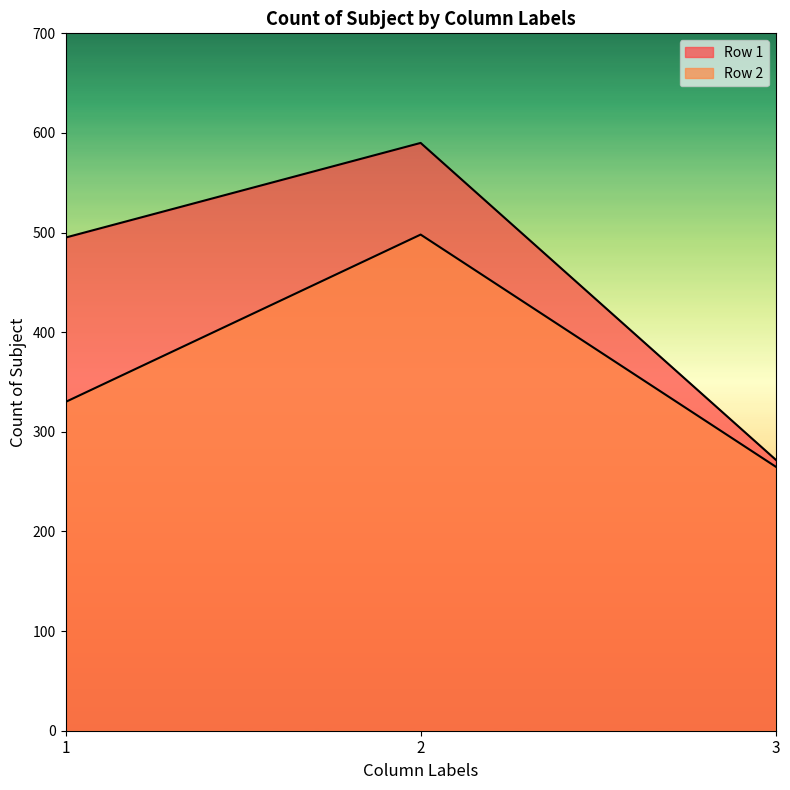

Rank the series by their maximum value, from highest to lowest.

Row 1, Row 2